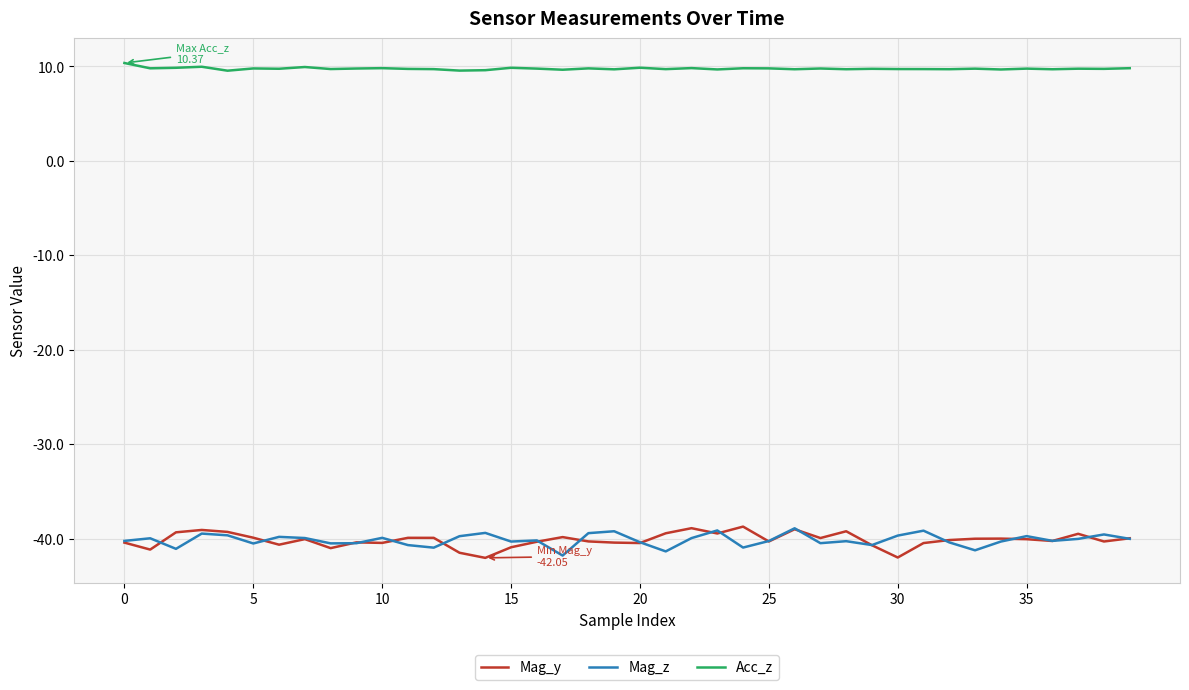

What is the smallest value displayed?

-42.0